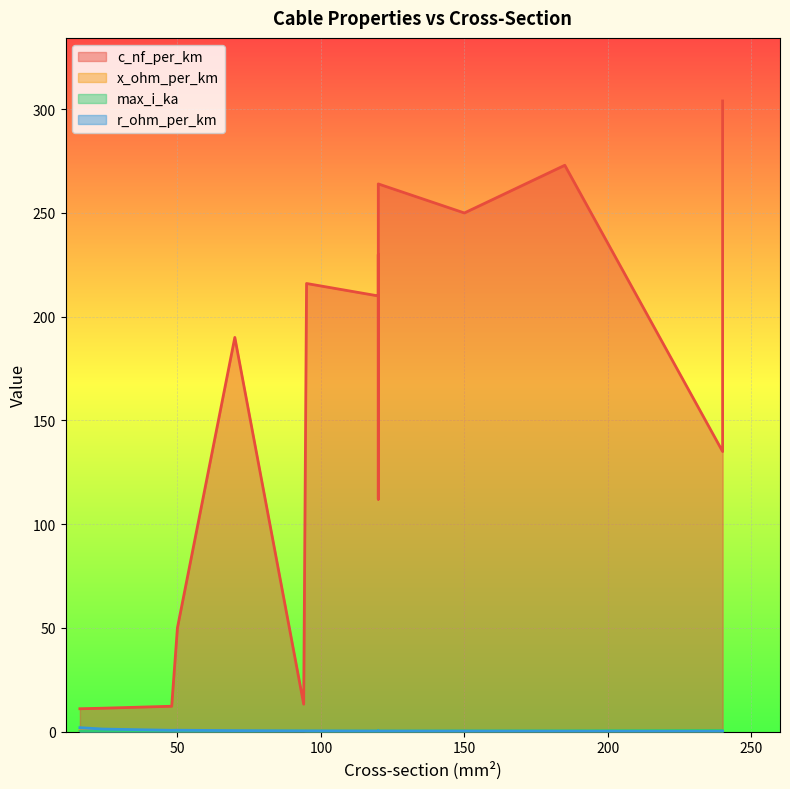

Which label corresponds to the smallest value in the chart?

240